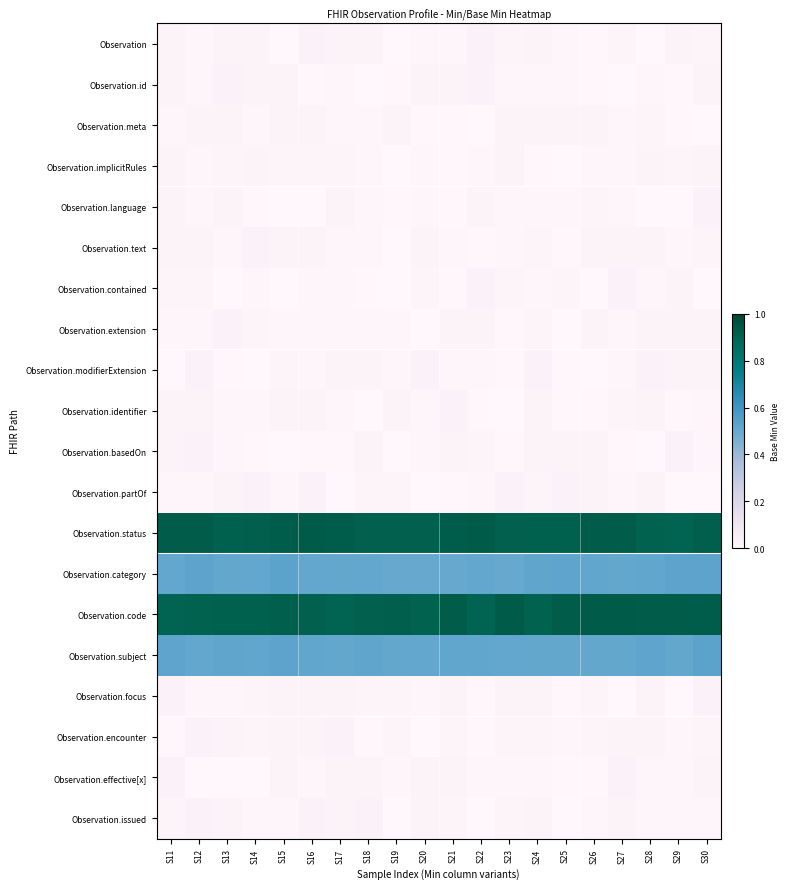

How many categories are shown in the chart?

20